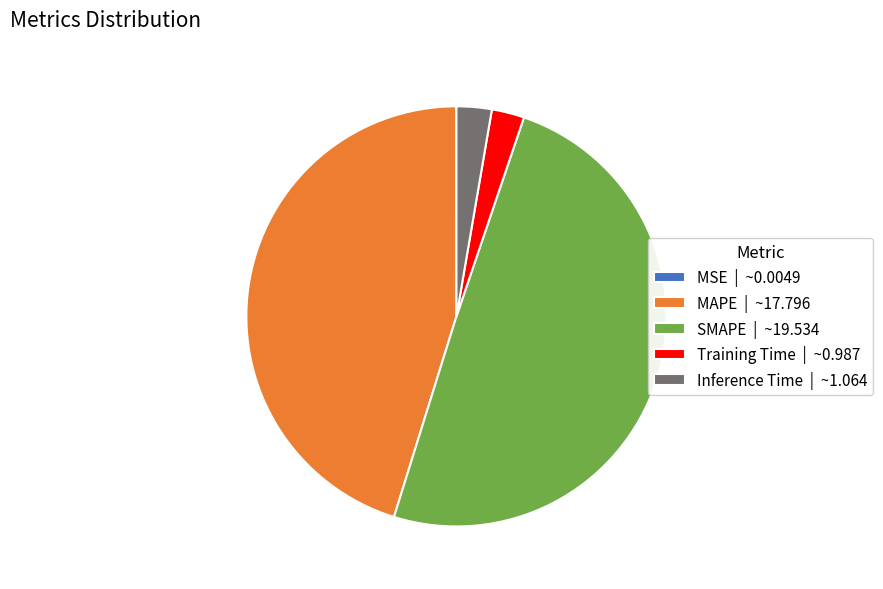

True or false: MAPE | ~17.796 accounts for 54% of the total.

False